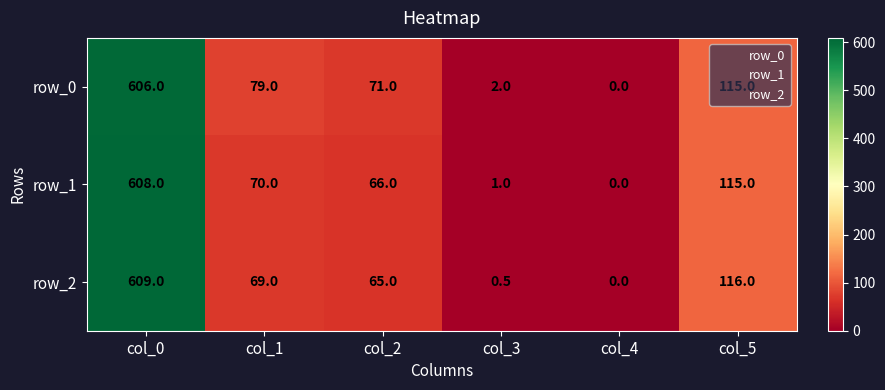

Count the number of data series in this chart.

3